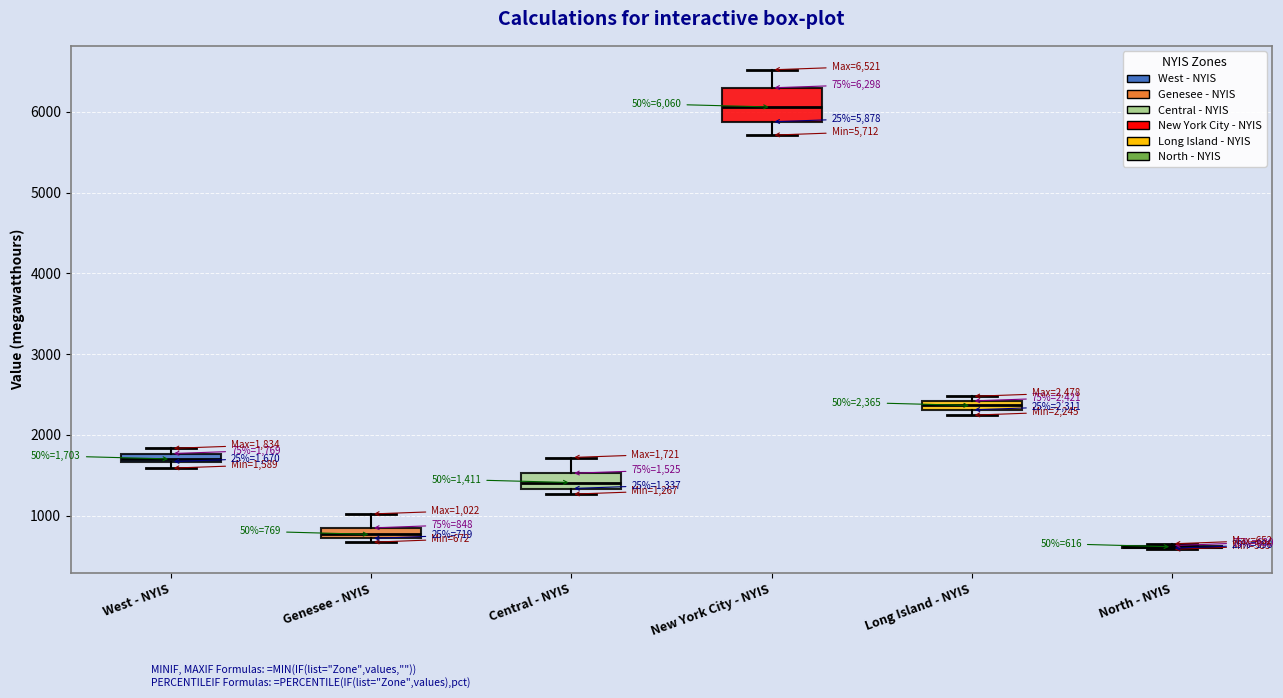

Comparing the boxes themselves (not the whiskers), which one is the tallest?

New York City - NYIS